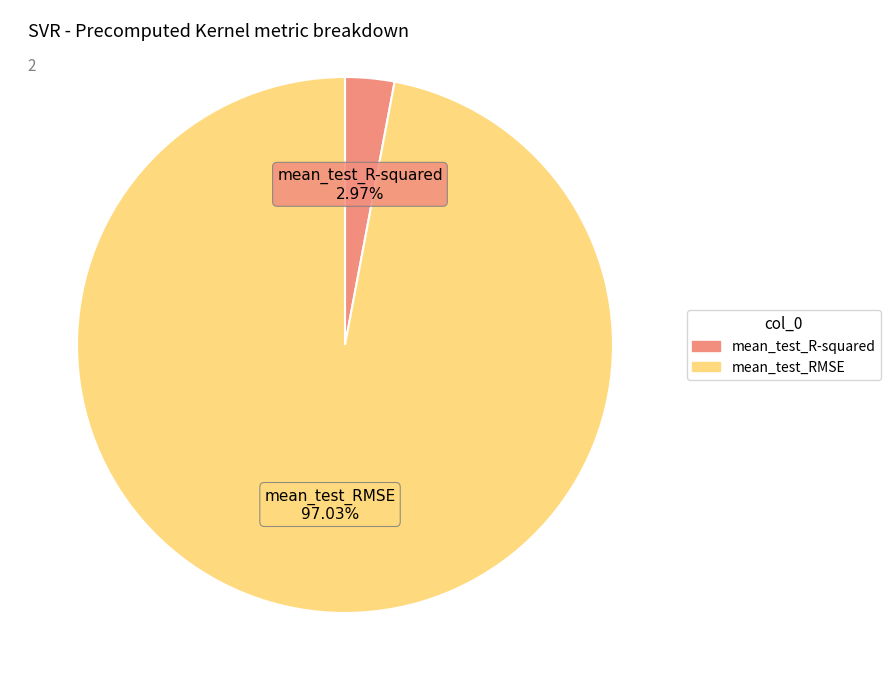

To the nearest percent, what portion does mean_test_RMSE represent?

97%